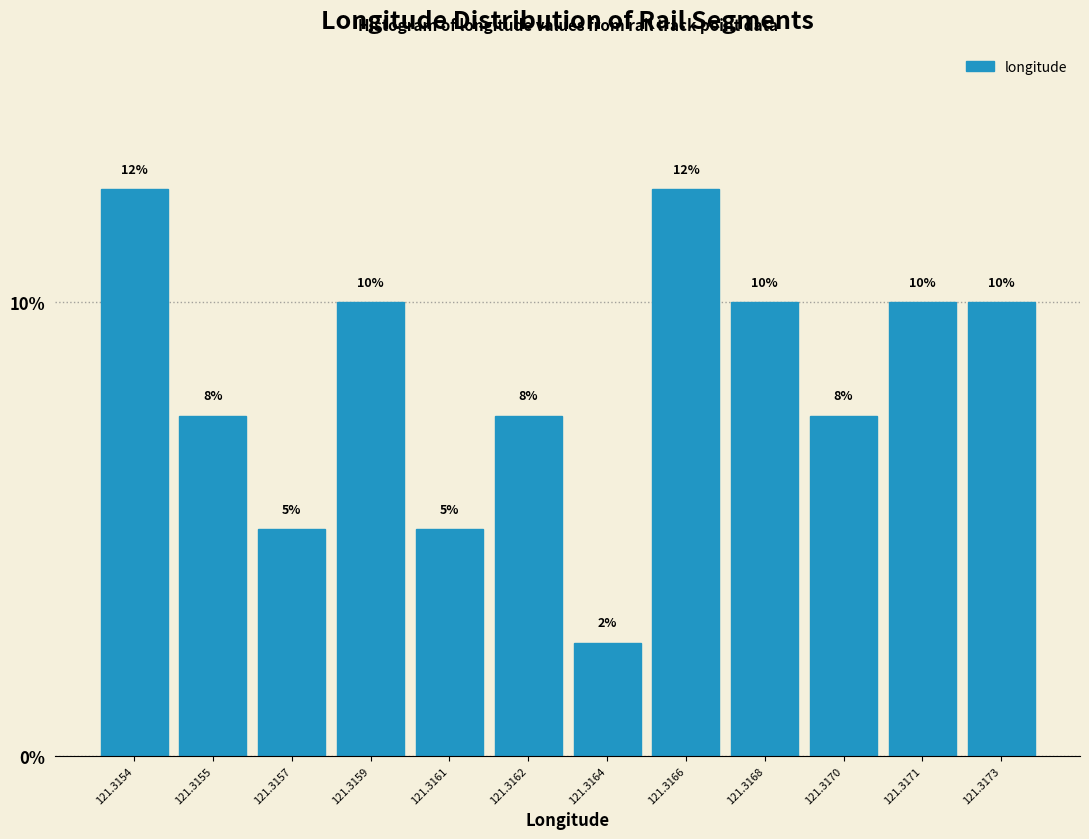

What is the minimum value shown in the chart?

2.5